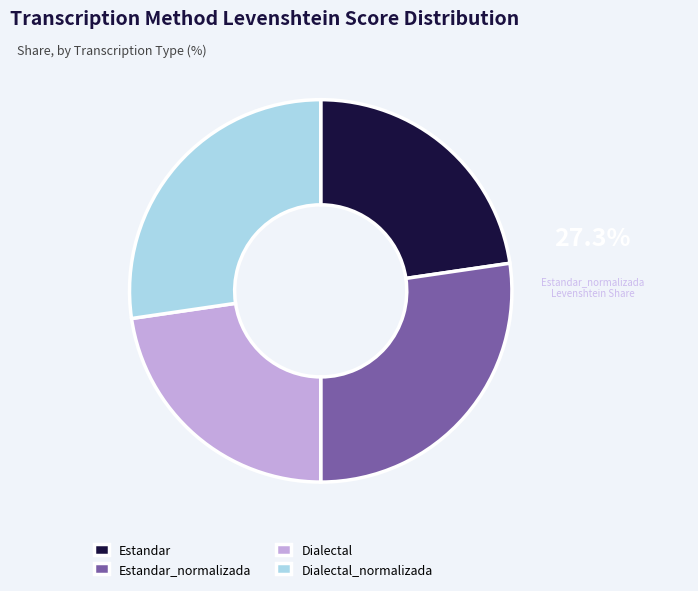

Is it true that Dialectal_normalizada is 27% of the pie?

True